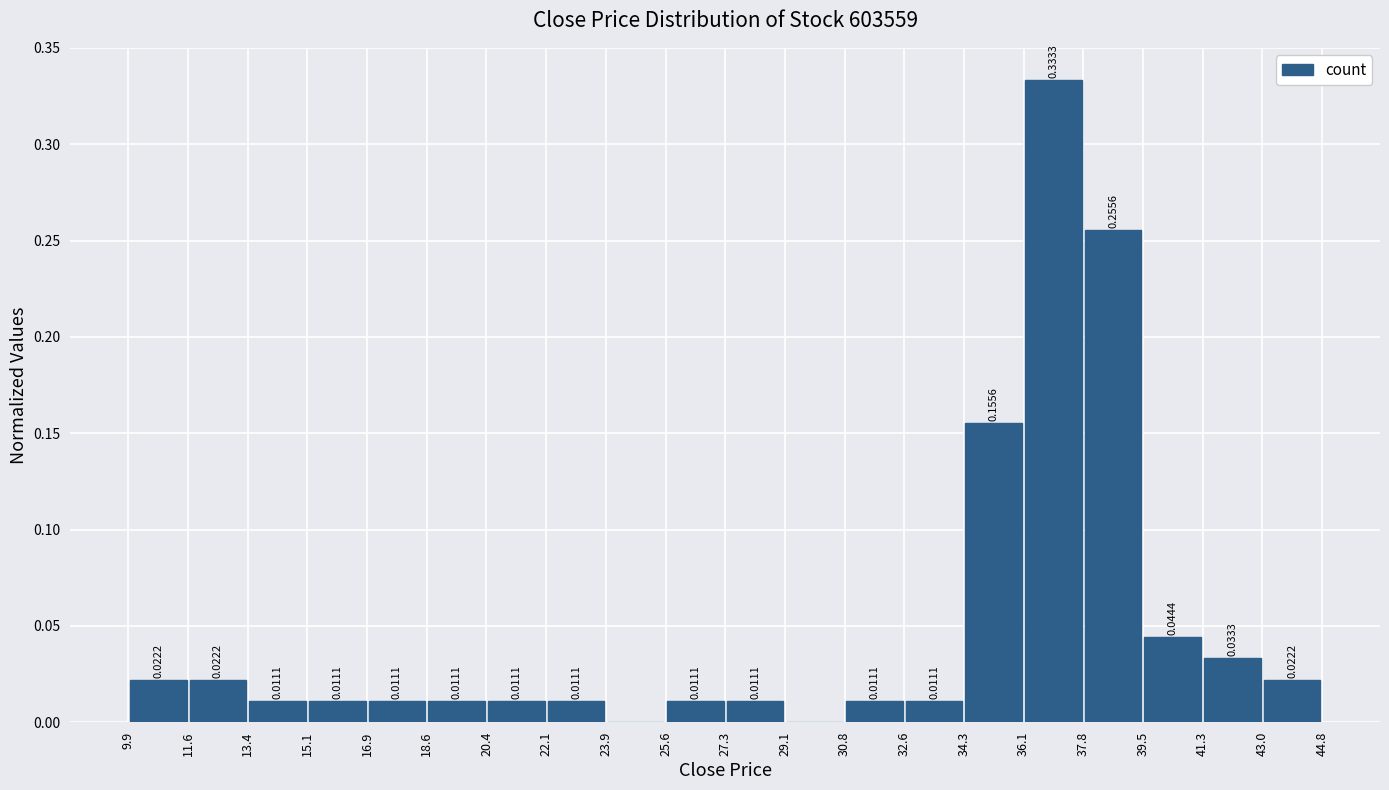

Which range on the x-axis has the tallest bar?

36.1 to 37.8